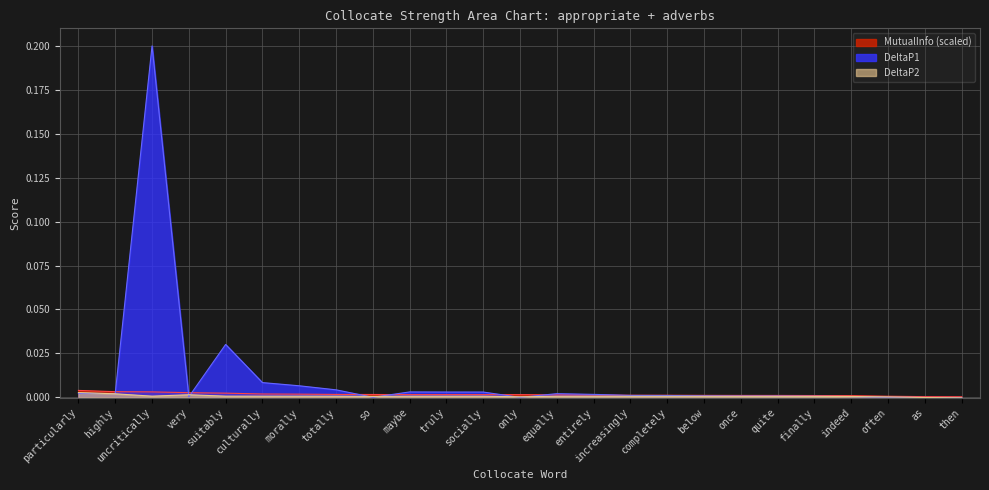

How many categories are shown in the chart?

25